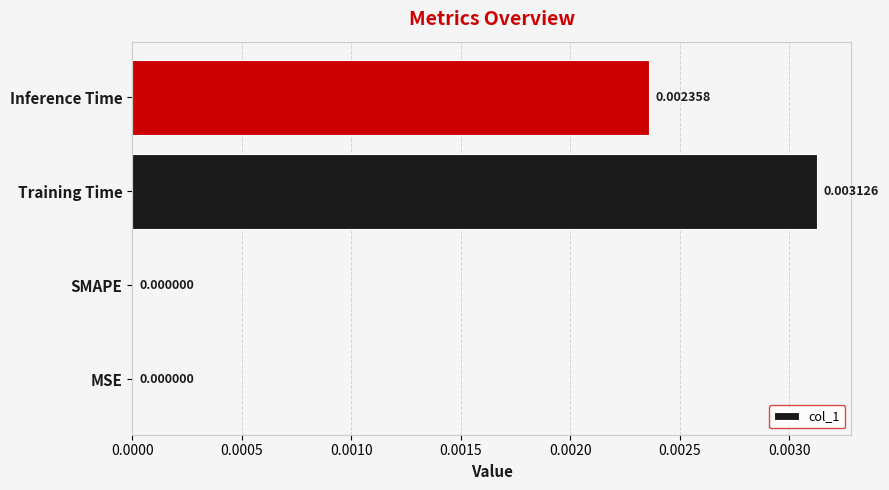

Between MSE and Inference Time, which is larger?

Inference Time